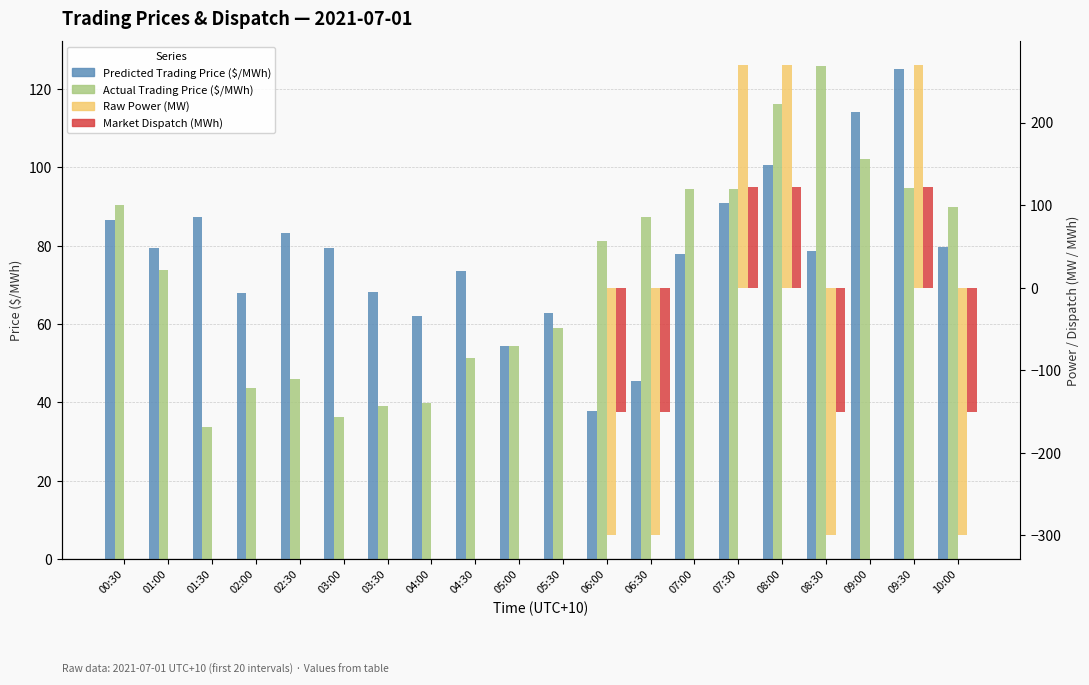

How many bars are there in each group?

4